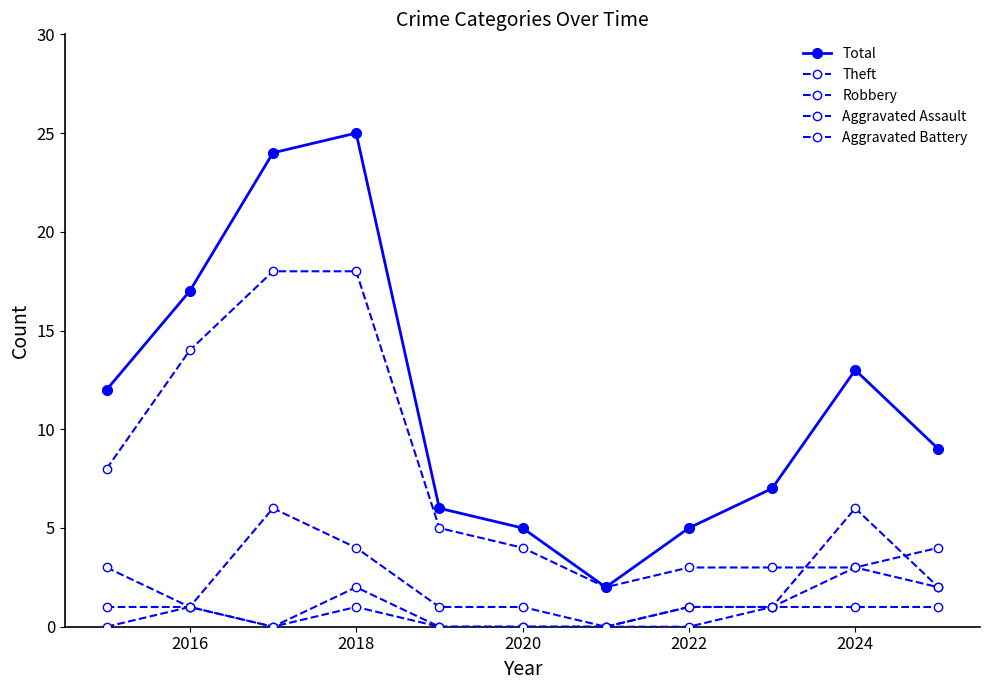

Is this an area chart (filled region under the line)?

No